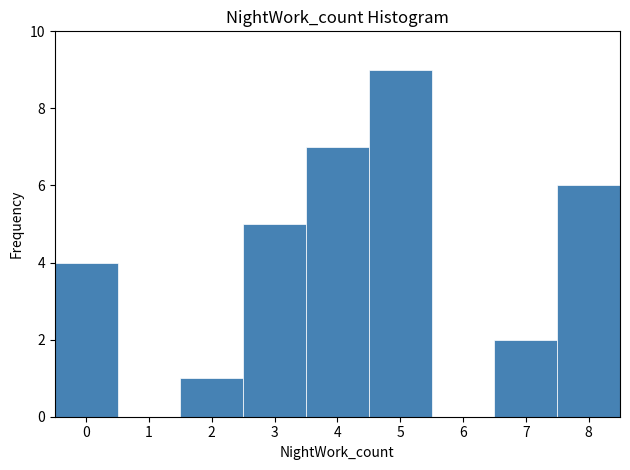

Over which range of the x-axis is the bar tallest?

4.5 to 5.5